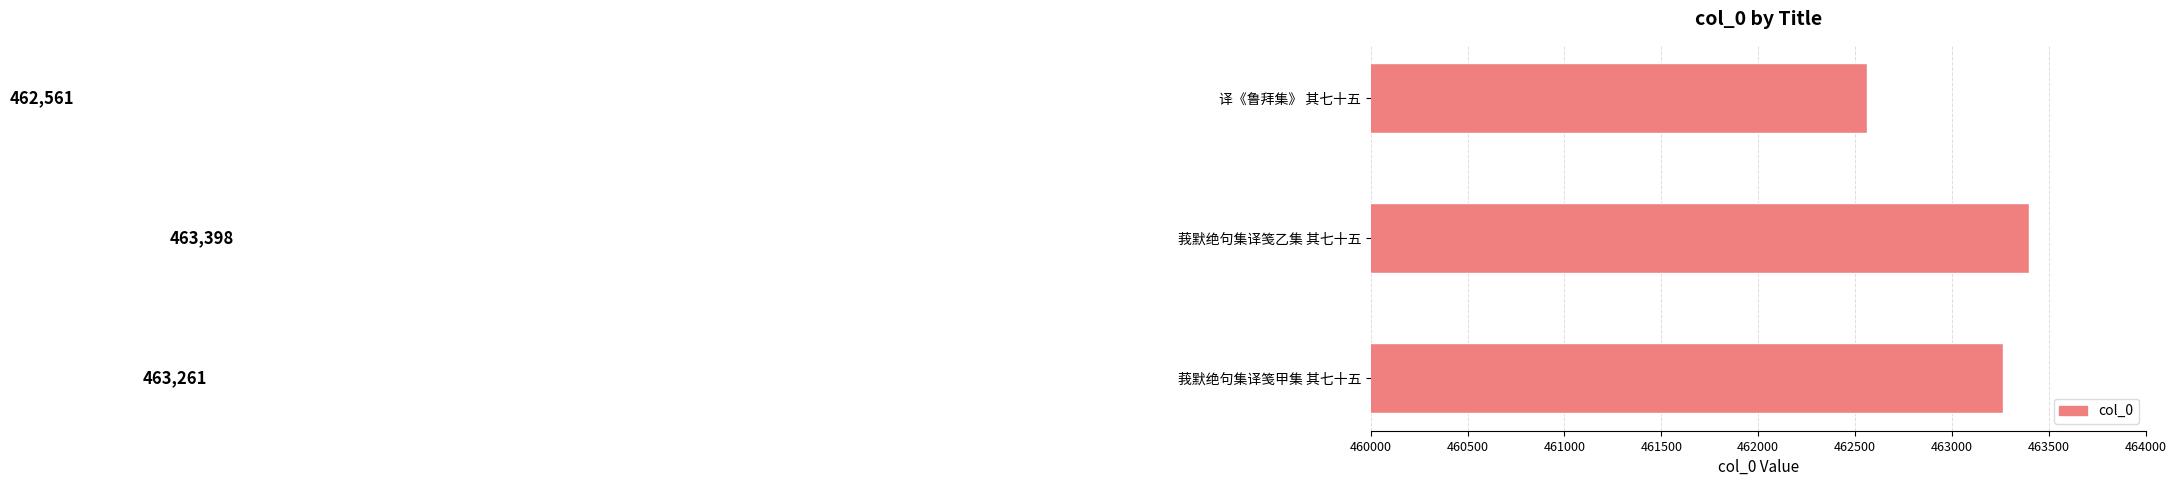

What is the sum of the values at 莪默绝句集译笺甲集 其七十五 and 莪默绝句集译笺乙集 其七十五?

926659